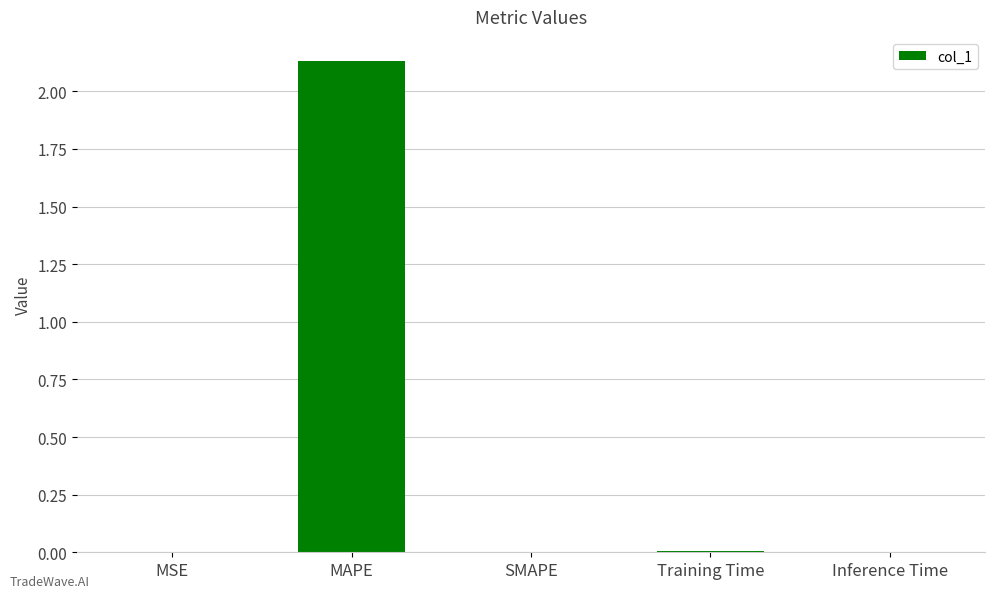

Which label corresponds to the largest value in the chart?

MAPE